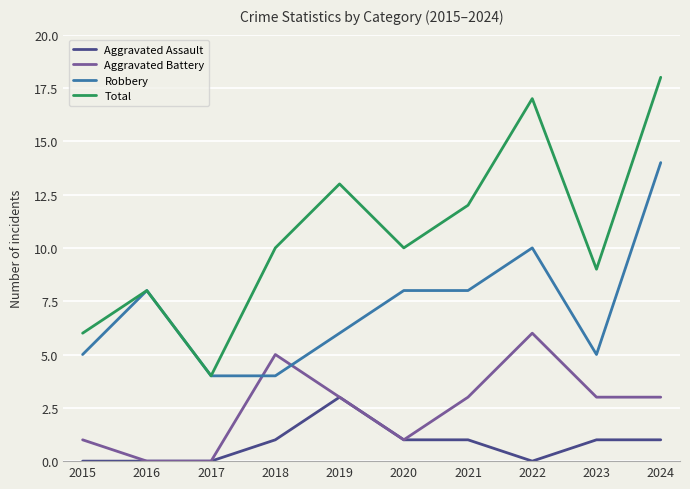

What is the approximate value of Total at 2017?

4